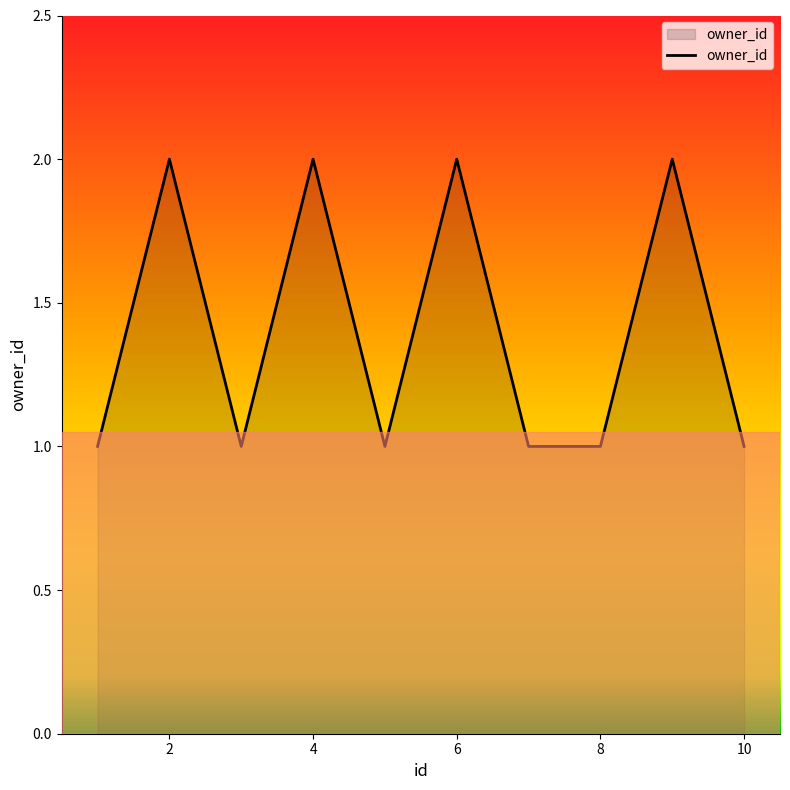

How many lines are shown in the chart?

1